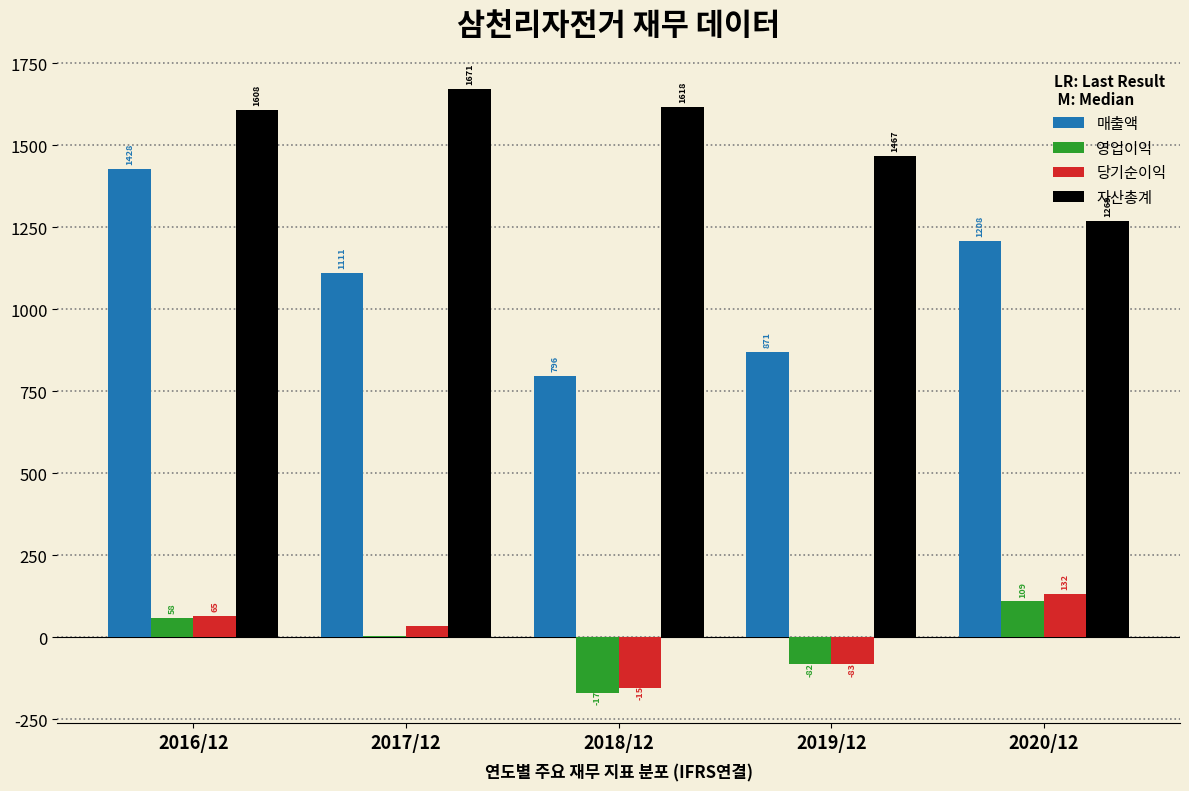

Reading right to left, what are all the values shown in this chart?

매출액: 2020/12=1208	2019/12=871	2018/12=796	2017/12=1111	2016/12=1428
영업이익: 2020/12=109	2019/12=-82	2018/12=-170	2017/12=3	2016/12=58
당기순이익: 2020/12=132	2019/12=-83	2018/12=-154	2017/12=33	2016/12=65
자산총계: 2020/12=1269	2019/12=1467	2018/12=1618	2017/12=1671	2016/12=1608